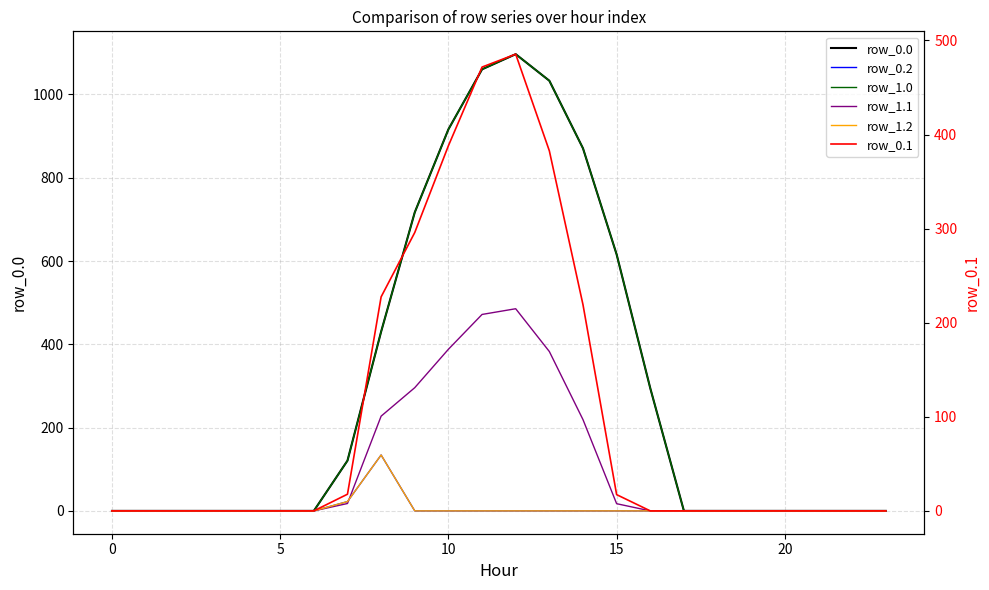

Which series has the widest spread of values?

row_0.0